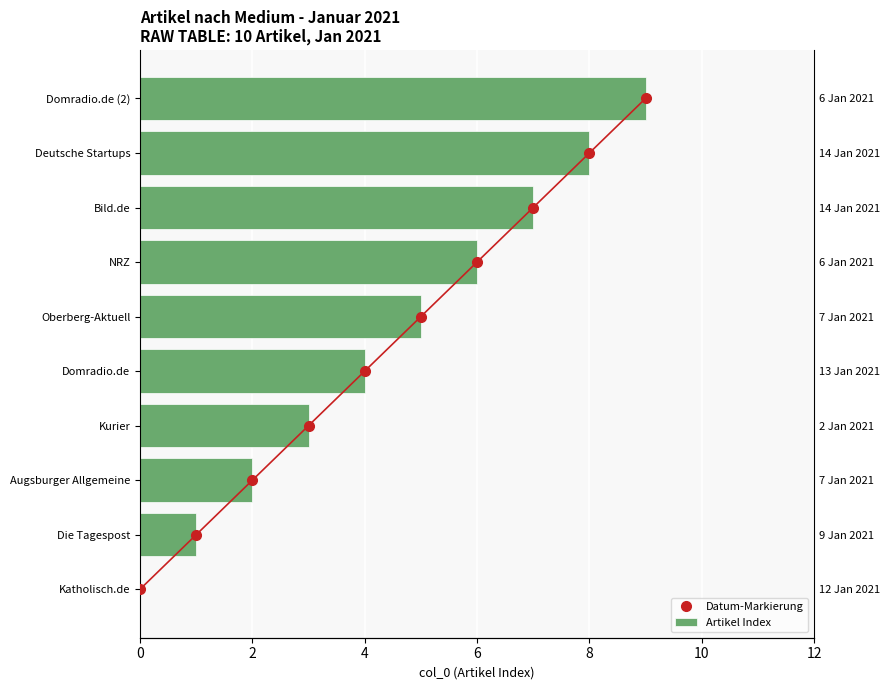

Does the chart contain any negative values?

No